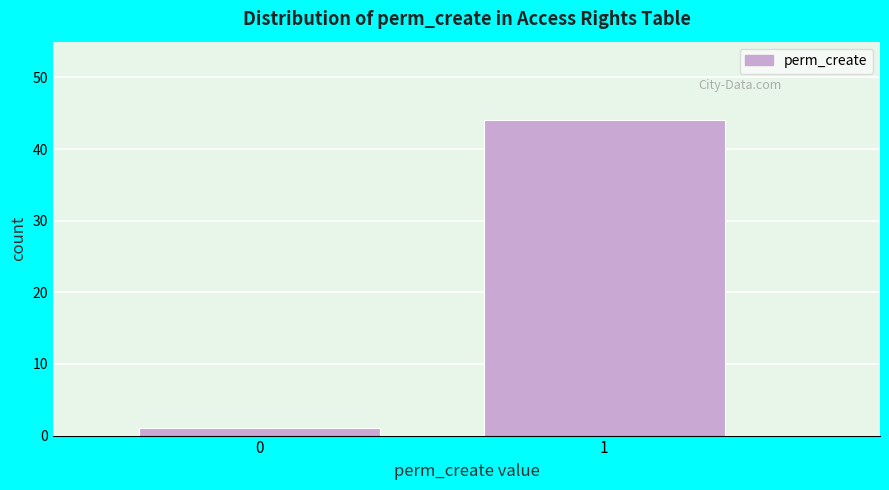

Reading left to right, transcribe all the data shown in this chart.

1	44